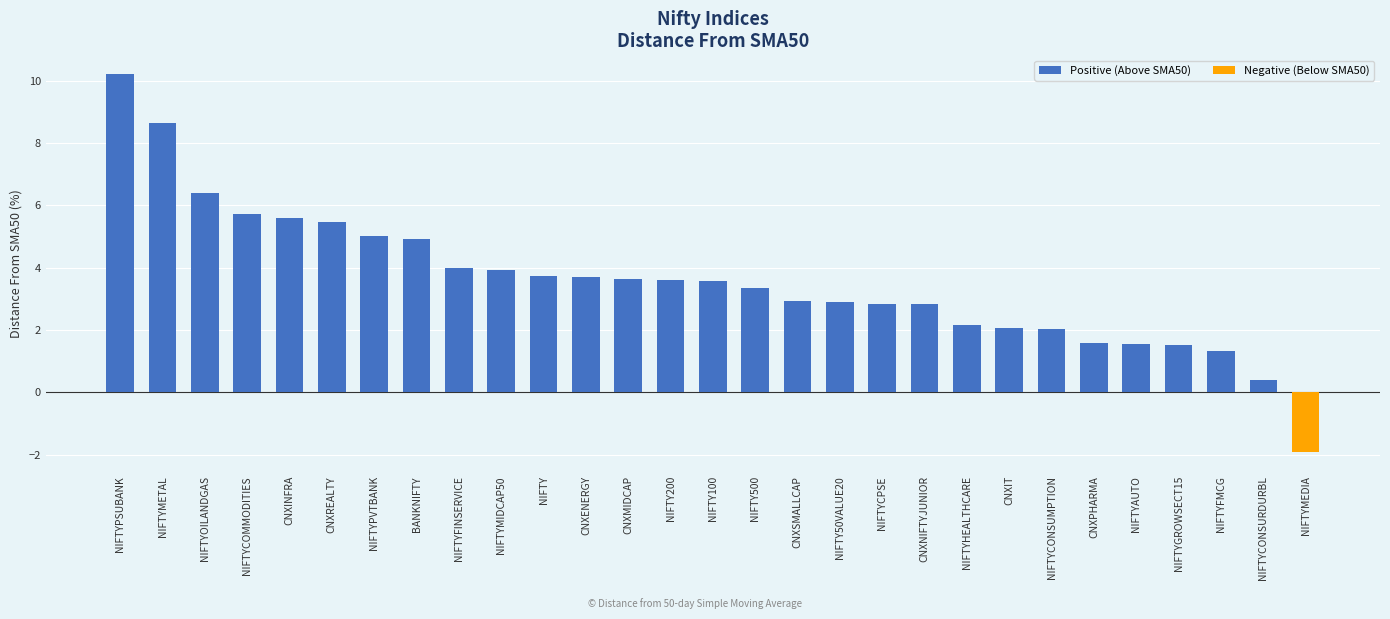

What is the label of the 11th bar from the left?

NIFTY